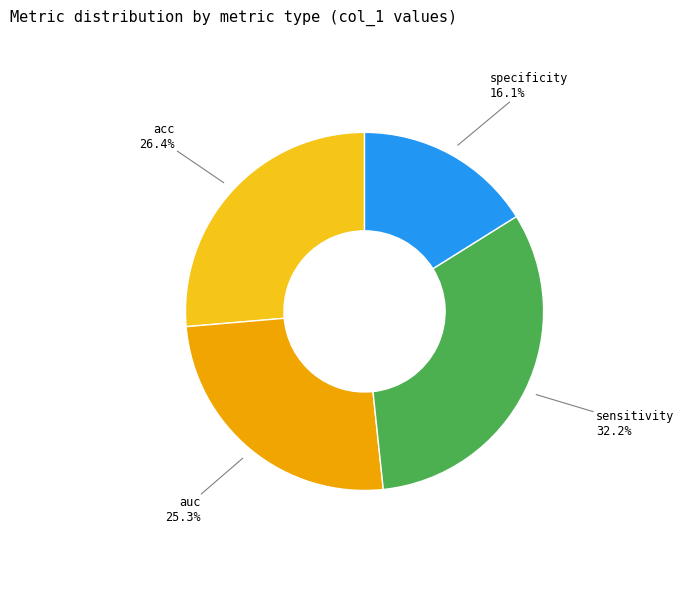

Is there a majority slice in this chart?

No